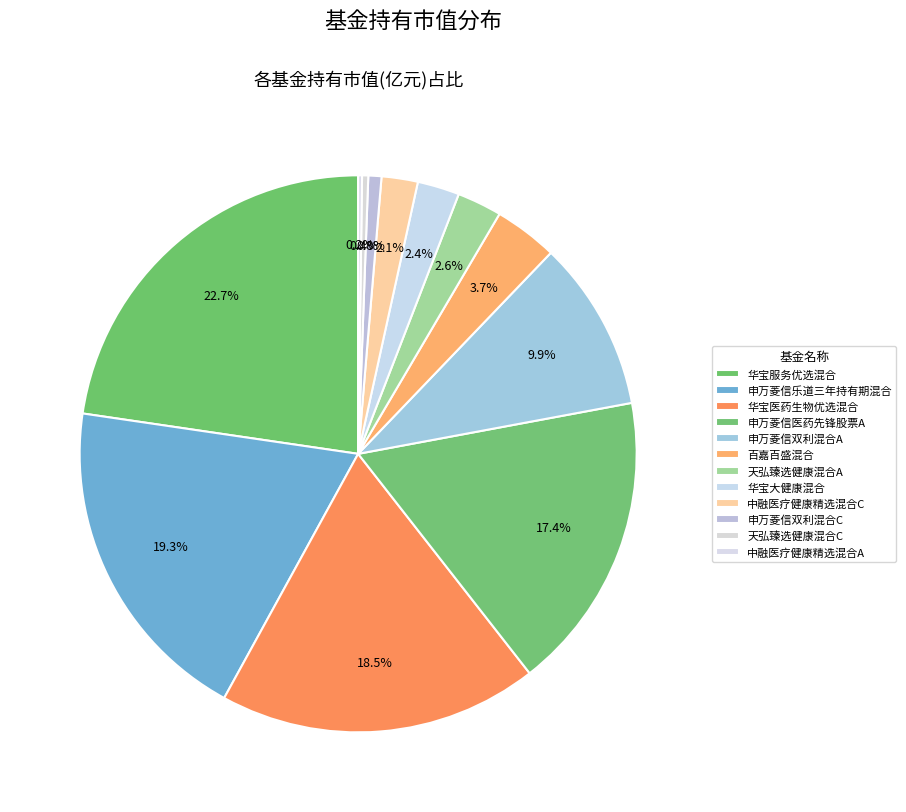

The 中融医疗健康精选混合A slice represents 0% of the pie. True or false?

True